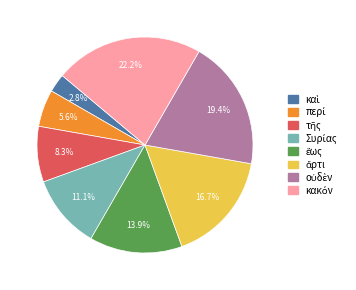

Is there any slice that represents more than half of the pie?

No